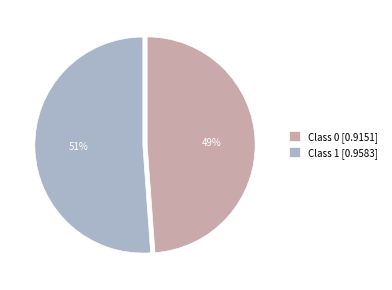

True or false: Class 1 [0.9583] accounts for 59% of the total.

False